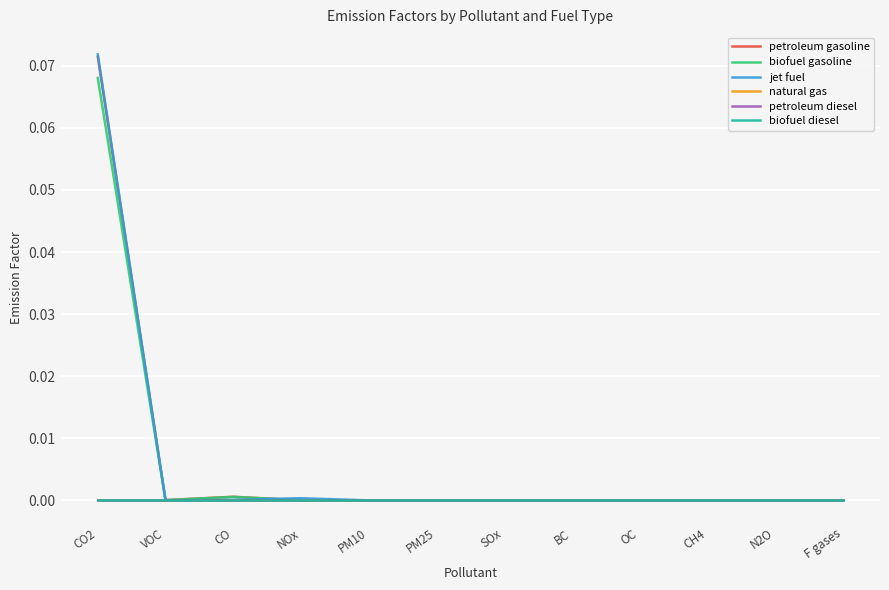

The value of biofuel diesel at SOx is 0.0. True or false?

True